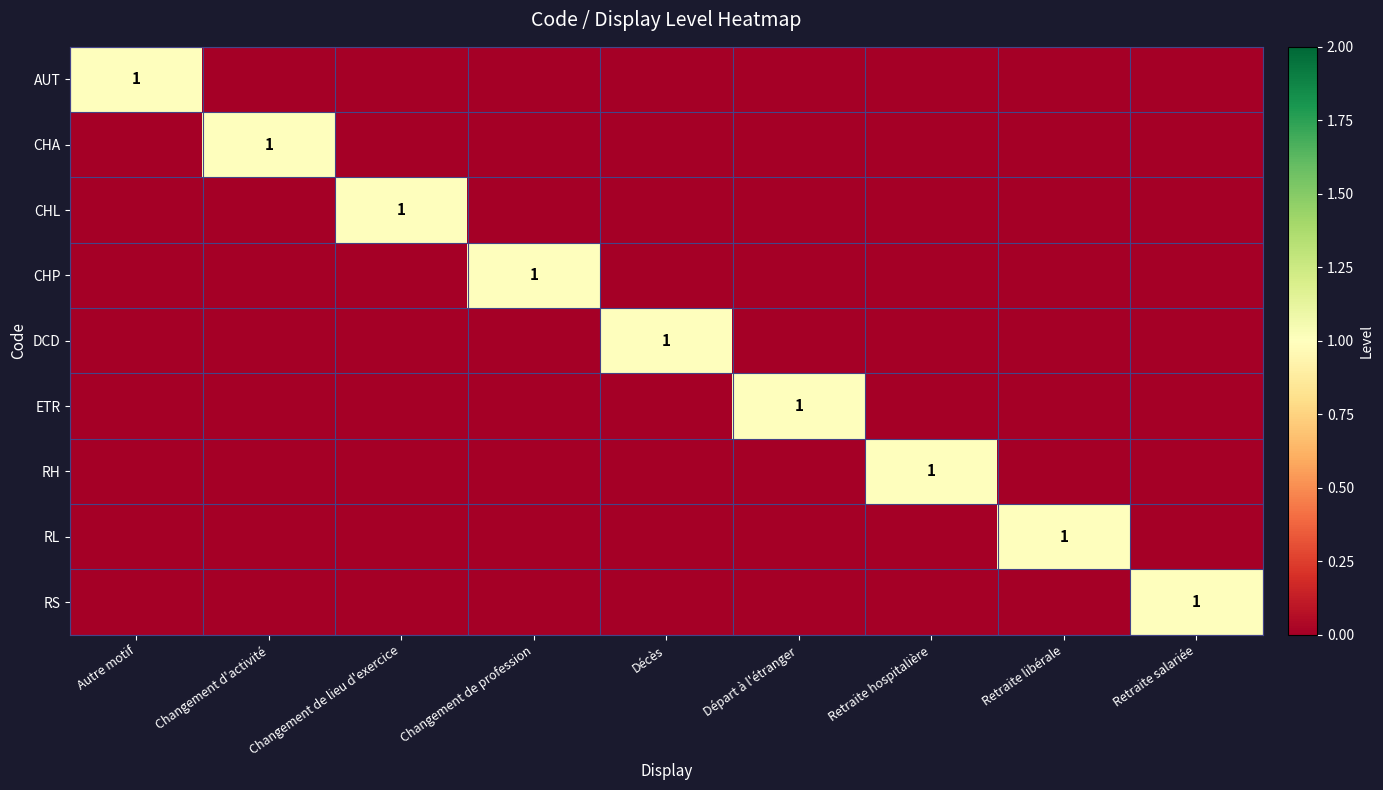

Count the number of data series in this chart.

9